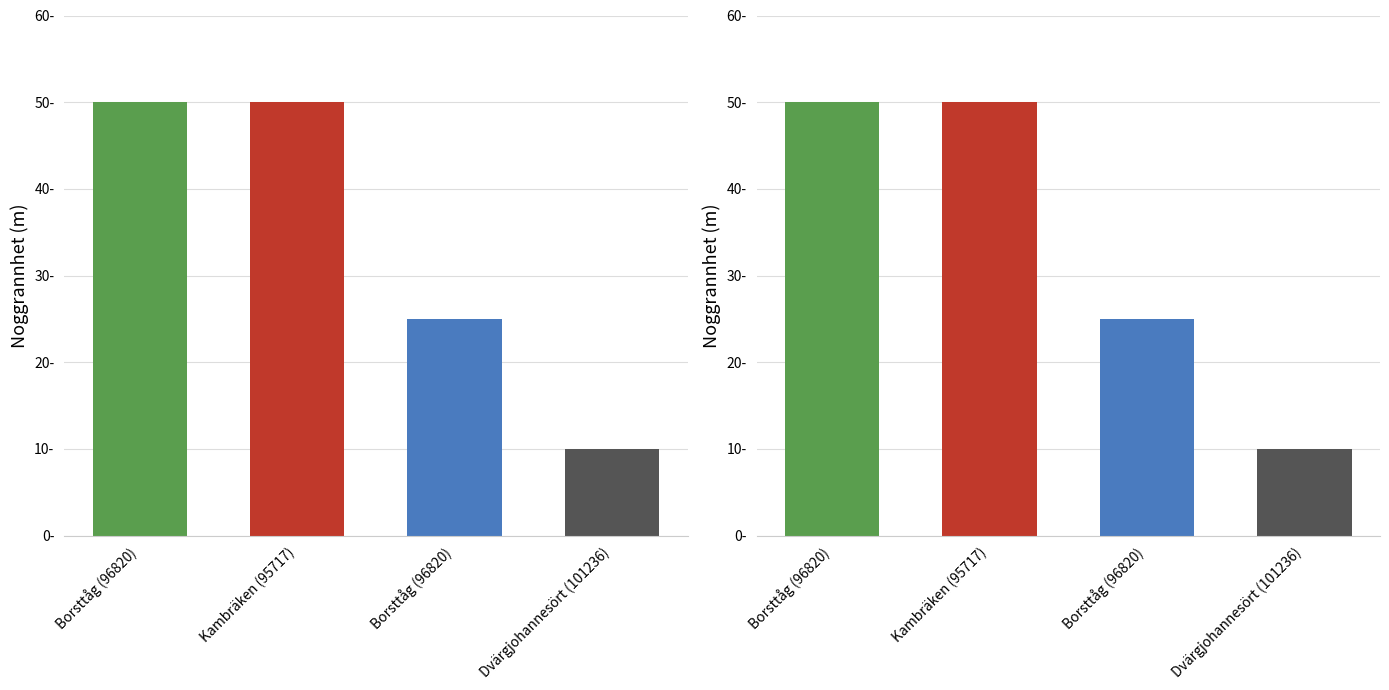

Which label corresponds to the largest value in the chart?

Borsttåg (96820)